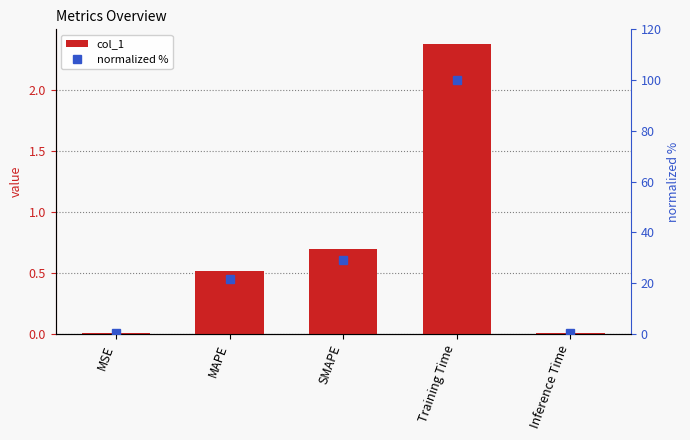

At which label is normalized % closest to 50?

SMAPE